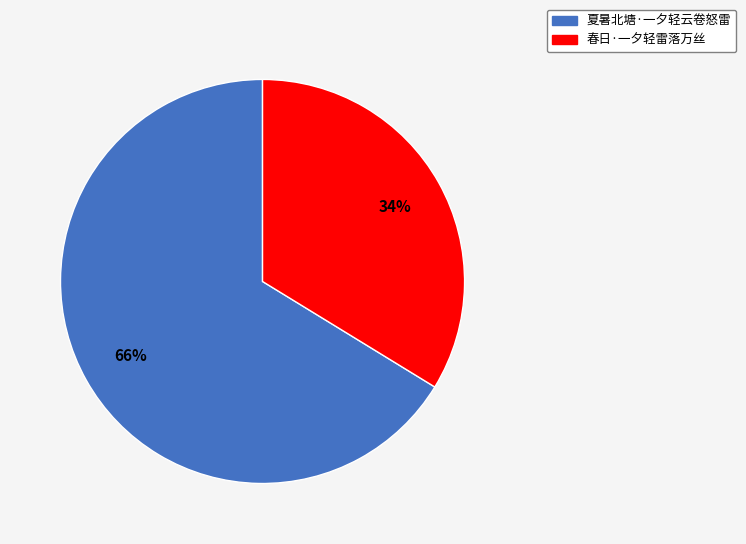

Which category has the biggest portion of the pie?

夏暑北塘·一夕轻云卷怒雷